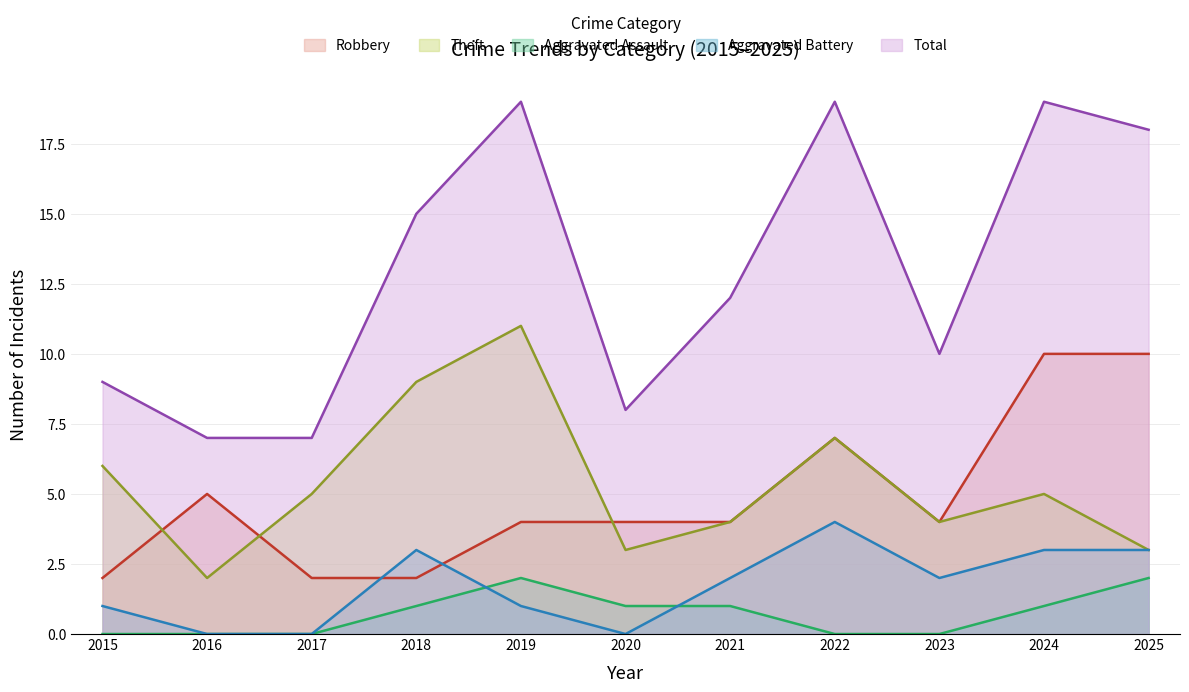

Which category has the lowest value in the Robbery series?

2015